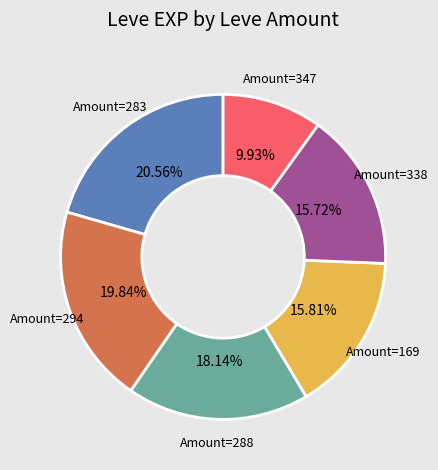

Does any single category account for the majority?

No